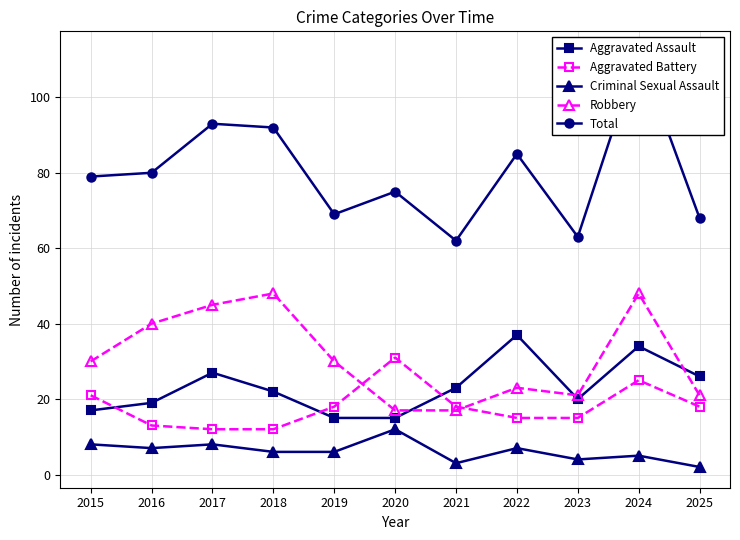

The Criminal Sexual Assault series shows 1 at 2025. True or false?

False